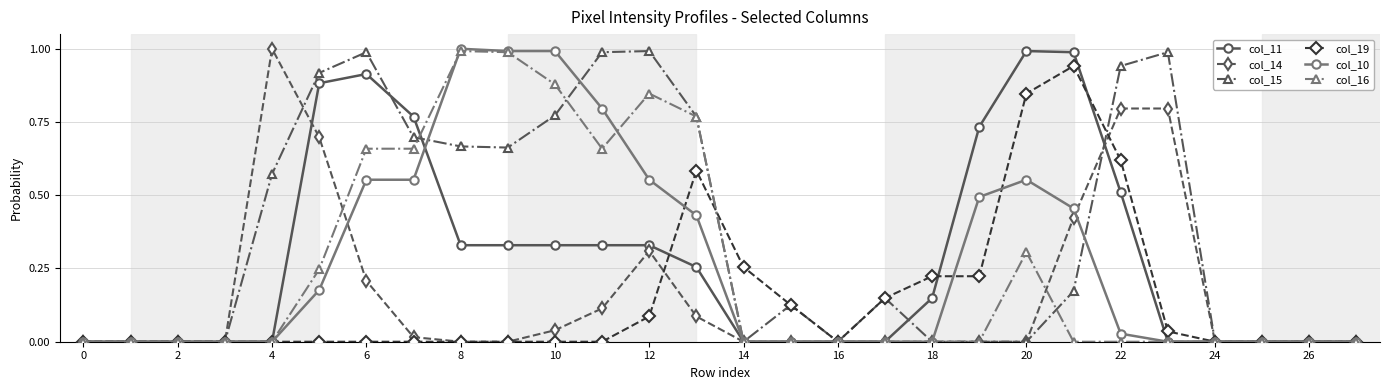

Which series has the largest total across all categories?

col_15